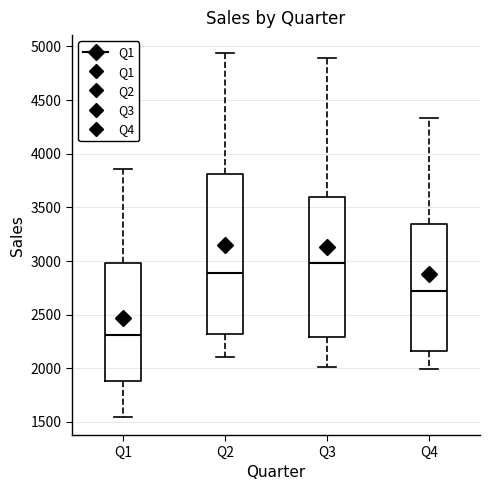

Reading left to right, read every box against the y-axis: the position of its median line, the range the box covers, and the ends of its whiskers. The values are not printed on the chart, so give them approximately, as read against the axis.

Q1: median 2300, box 1900 to 3000, whiskers 1550 to 3850
Q2: median 2900, box 2300 to 3800, whiskers 2100 to 4950
Q3: median 3000, box 2300 to 3600, whiskers 2000 to 4900
Q4: median 2700, box 2150 to 3350, whiskers 2000 to 4350